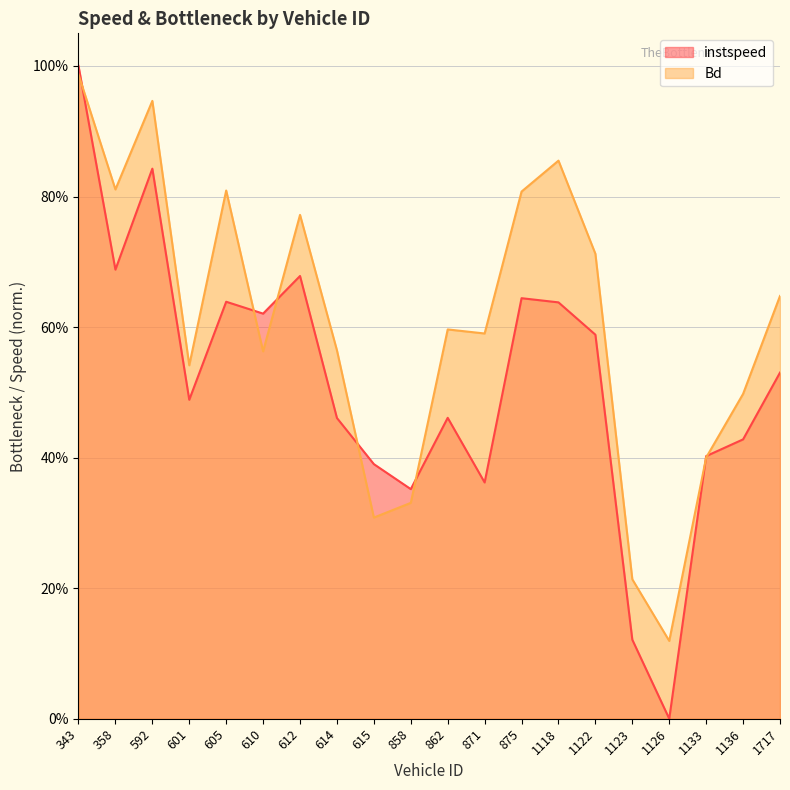

What is the average value of the Bd series?

0.6